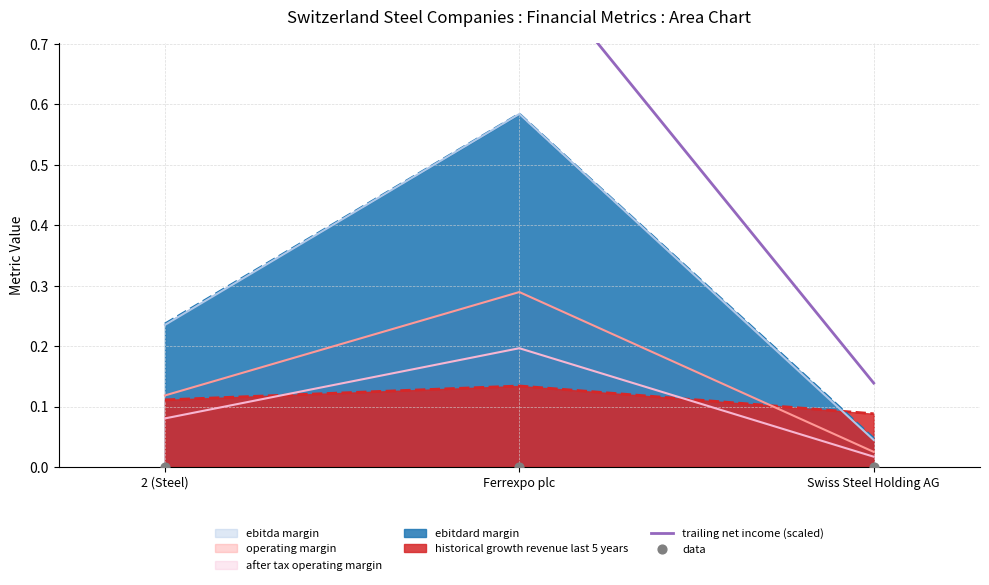

At which category is the sum across all series the highest?

2 (Steel)